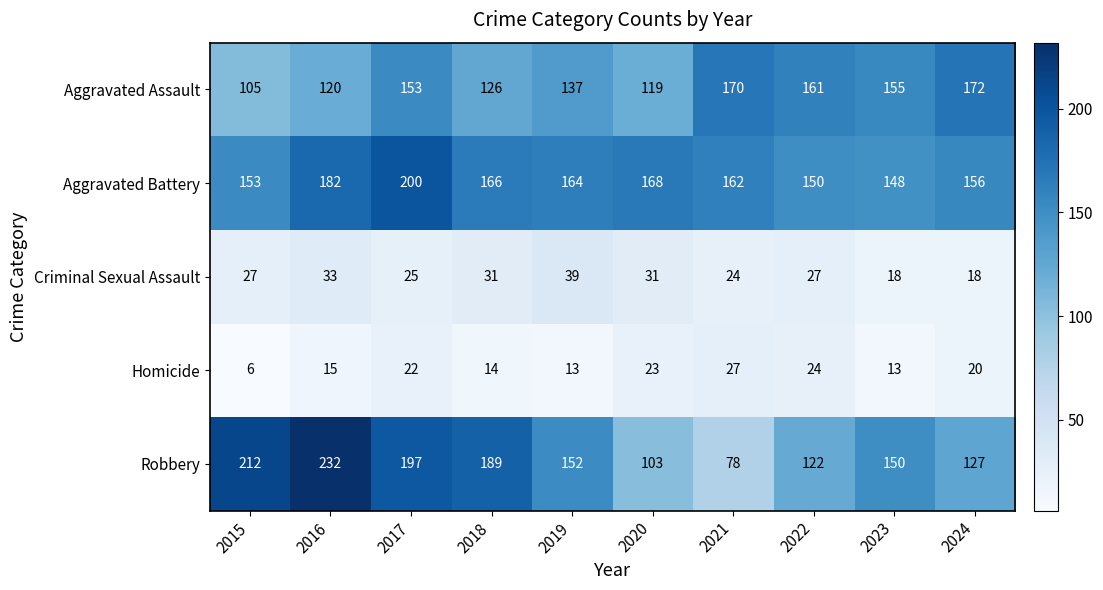

Where is Aggravated Assault nearest to the value 138?

2019